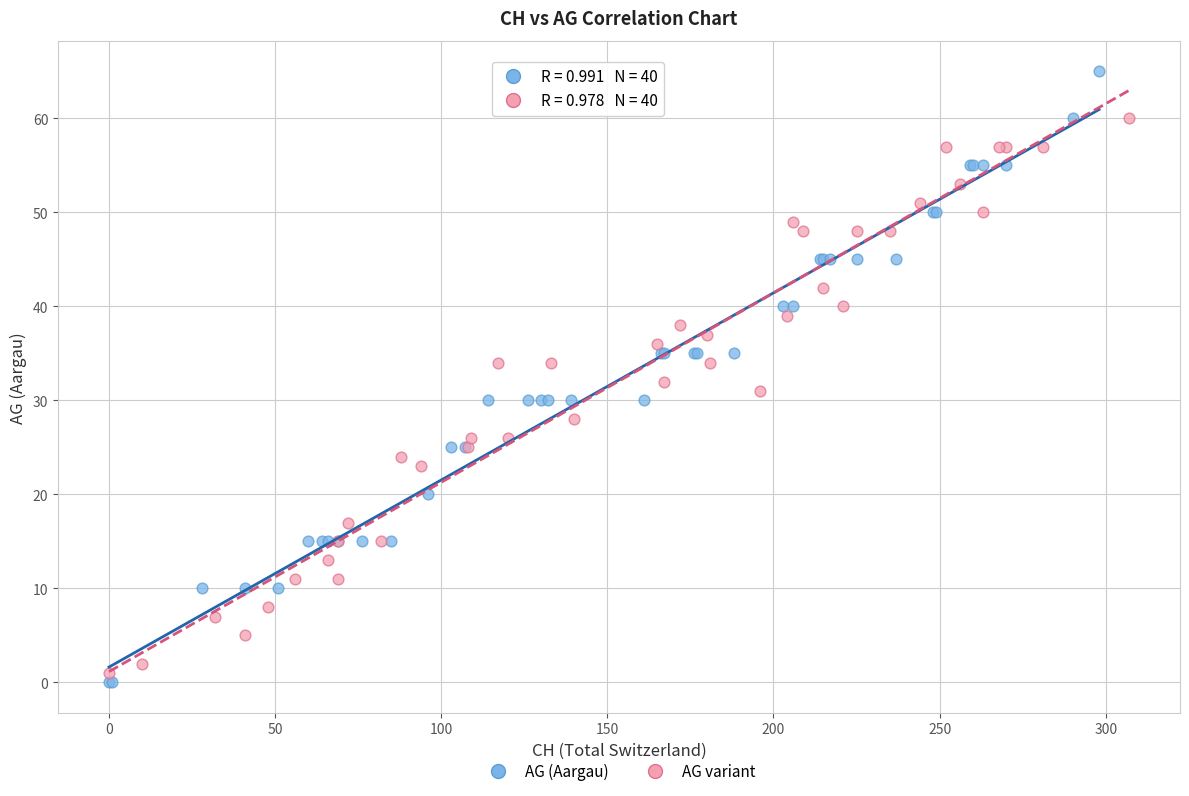

Which series contains the highest Y value?

AG (Aargau)